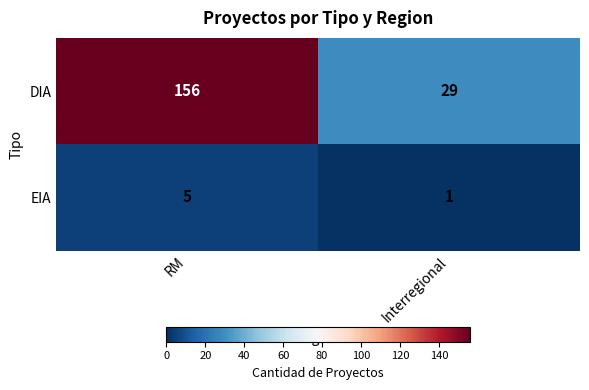

Rank the series at Interregional from lowest to highest value.

EIA, DIA